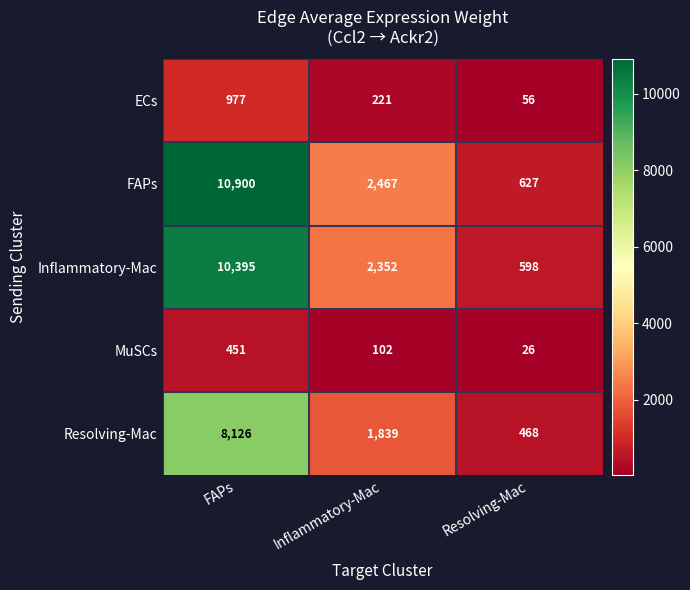

Is it true that ECs equals 977 at FAPs?

True